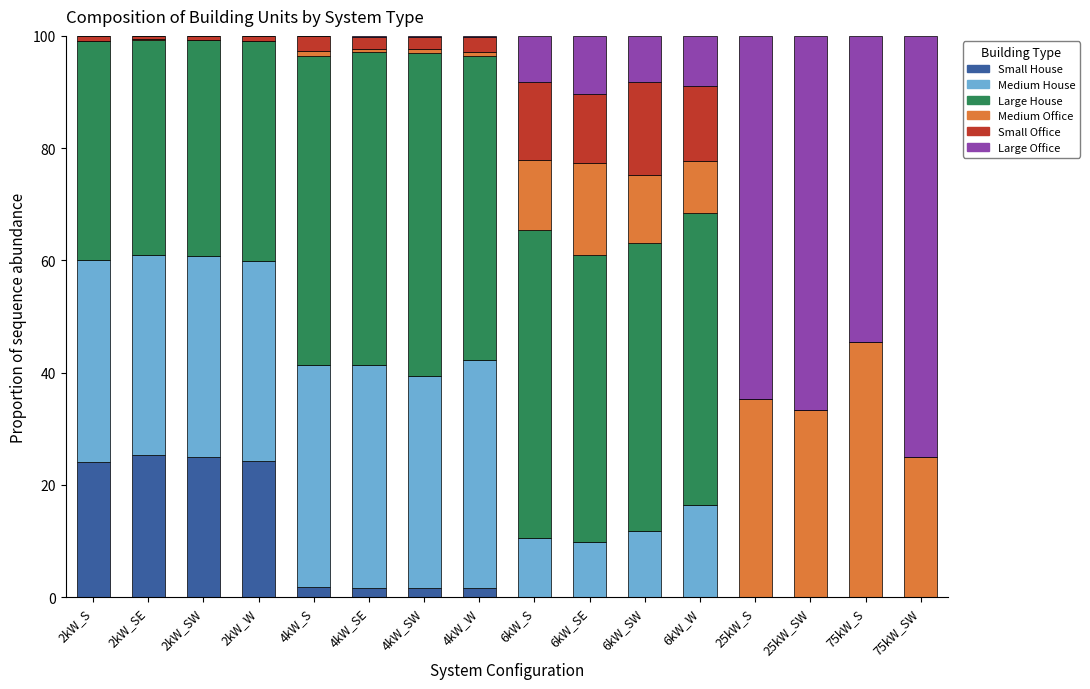

What is the maximum value for Small House?

25.3